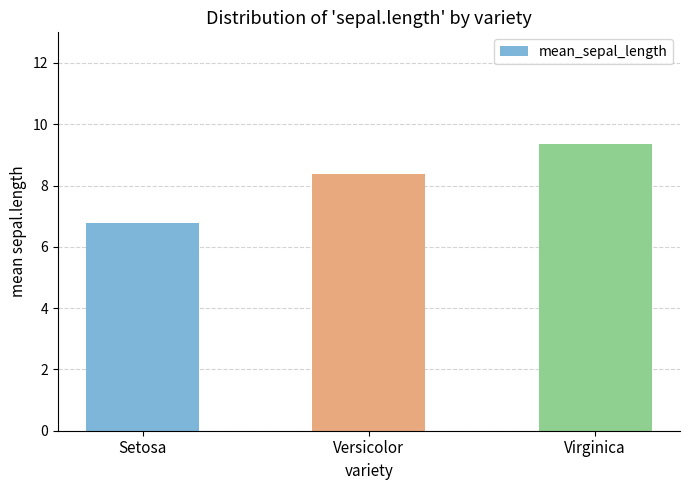

What is the difference between the maximum and second lowest values?

1.0